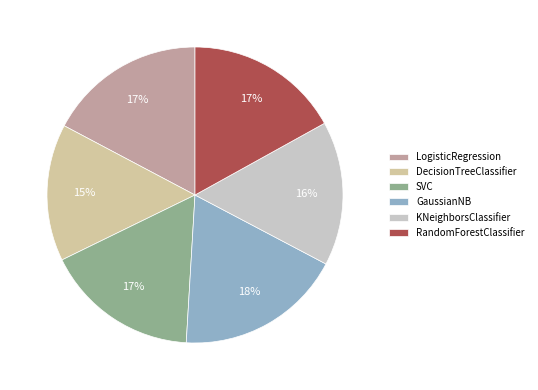

Which slice is the largest?

GaussianNB